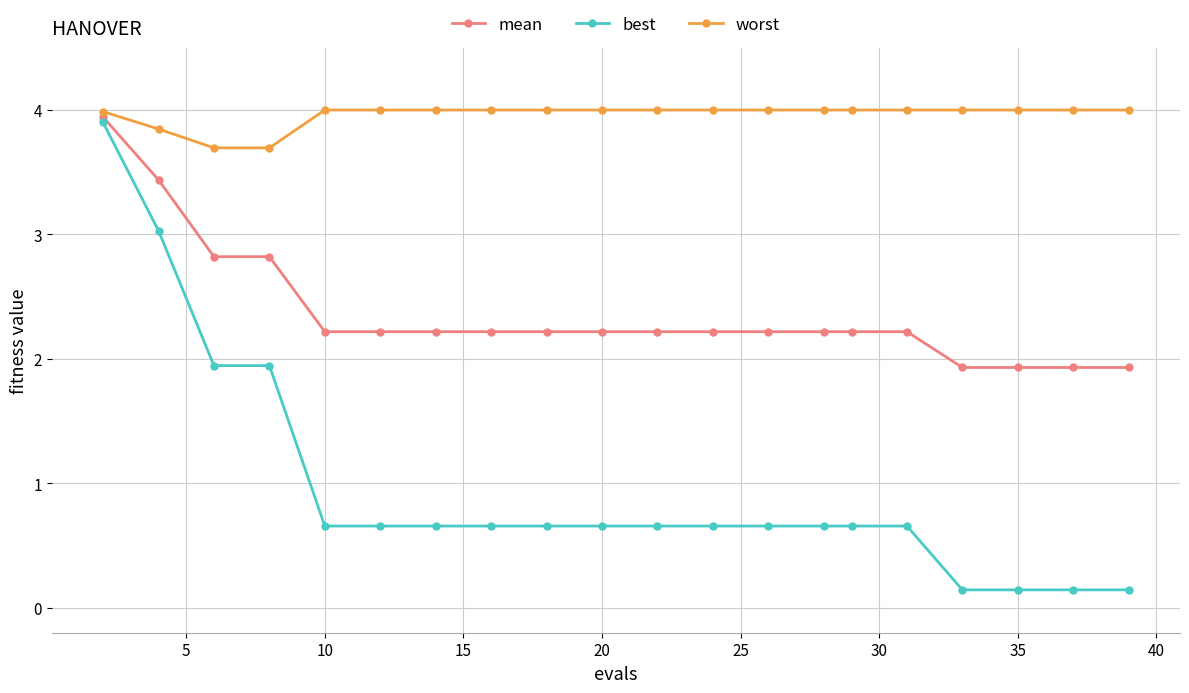

Rank the series by their average value, from highest to lowest.

worst, mean, best